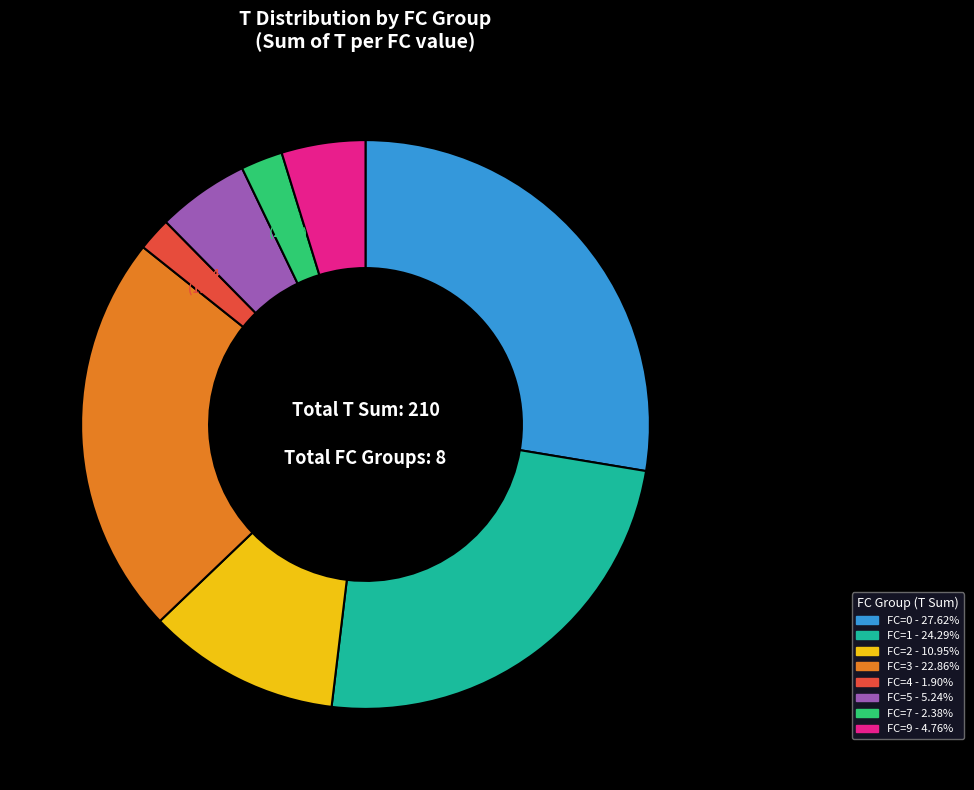

Is there any slice that represents more than half of the pie?

No